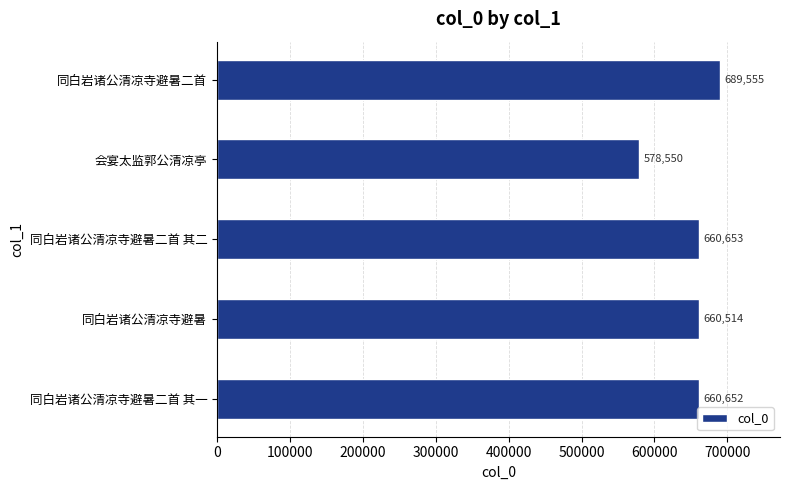

The value at 同白岩诸公清凉寺避暑二首 其一 is 660652. True or false?

True